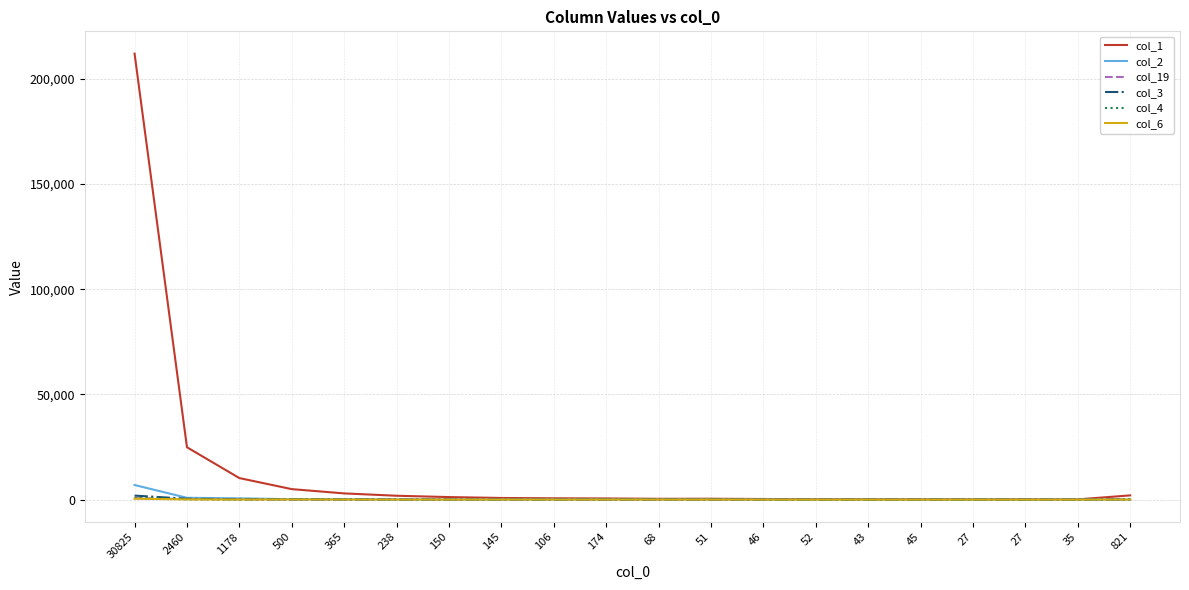

How many times do col_6 and col_2 cross each other?

4